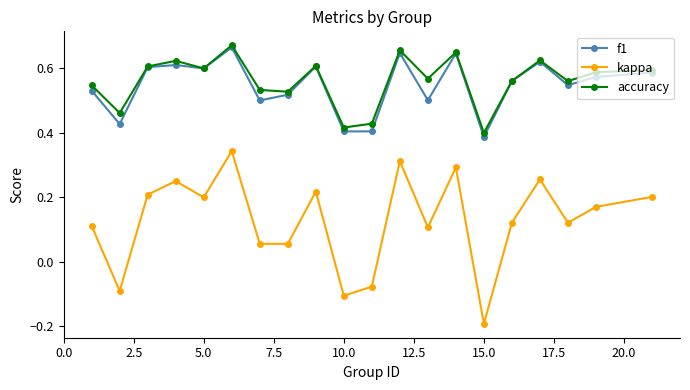

True or false: f1 and kappa cross at least once.

False